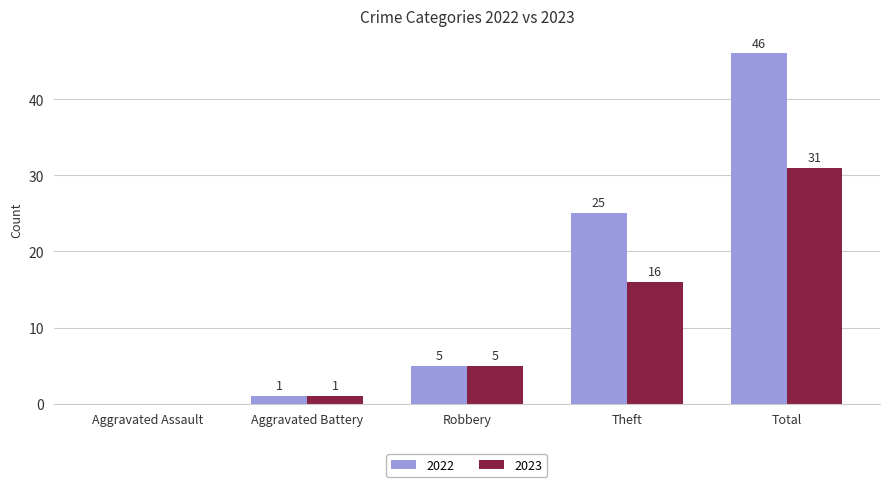

At which label is 2022 closest to 23?

Theft